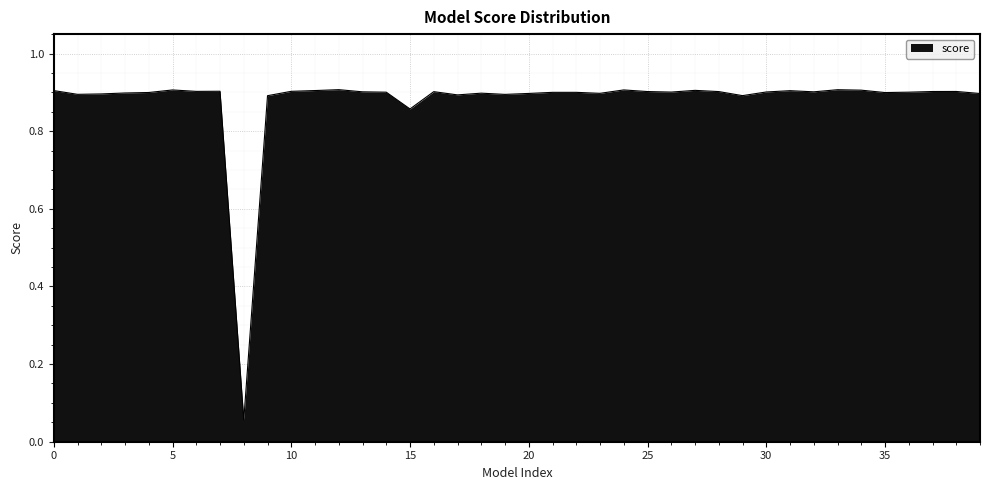

At which label is the value closest to 0?

8